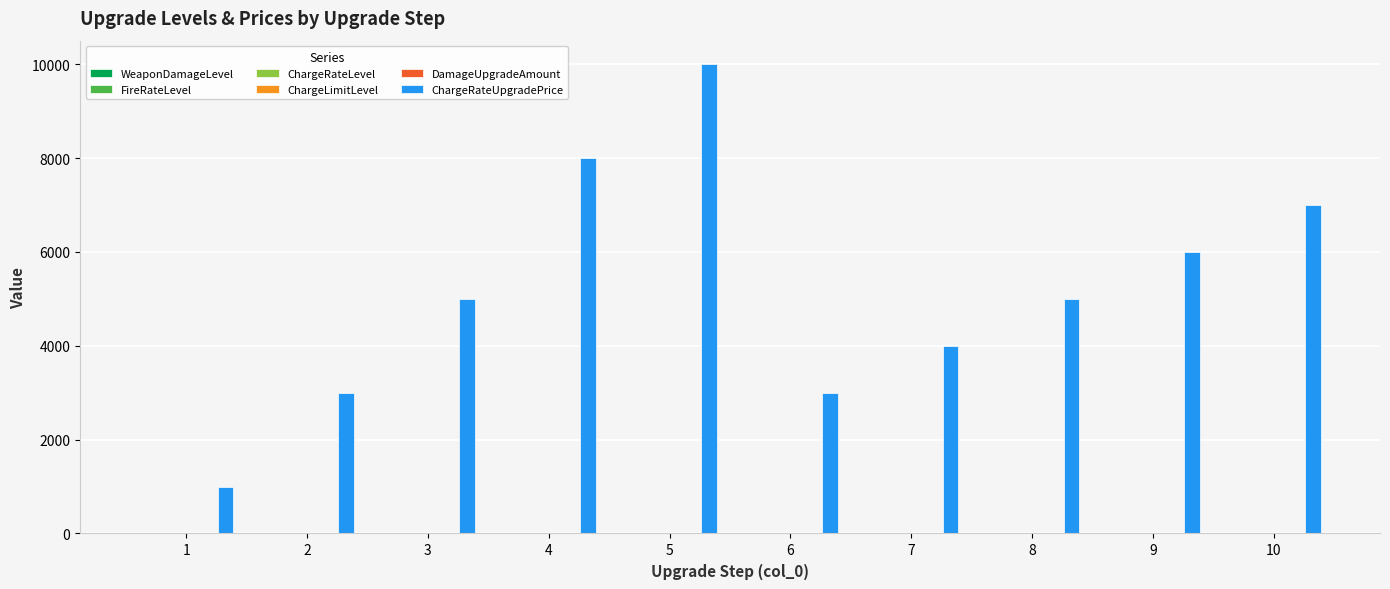

How many groups of bars are there?

10